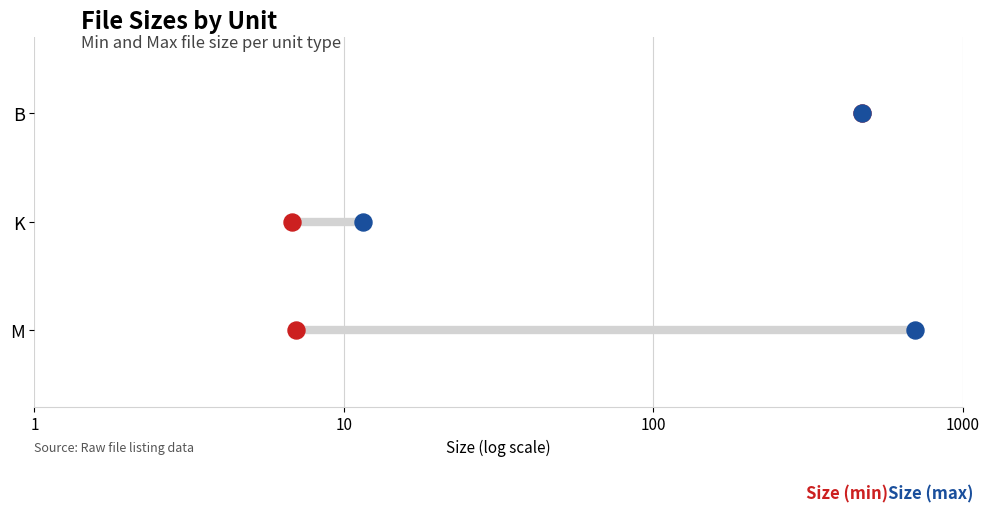

What are all the series names shown in the legend?

Size (min), Size (max)